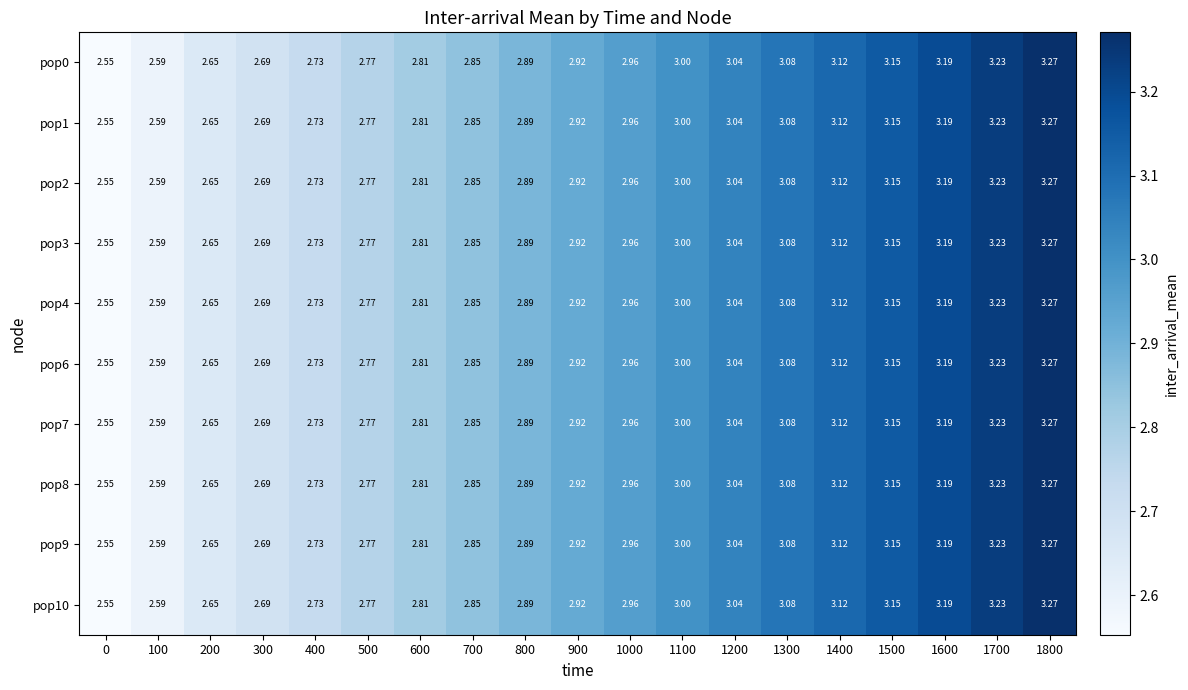

Is the value of pop4 at 300 greater than the value of pop2 at 400?

No